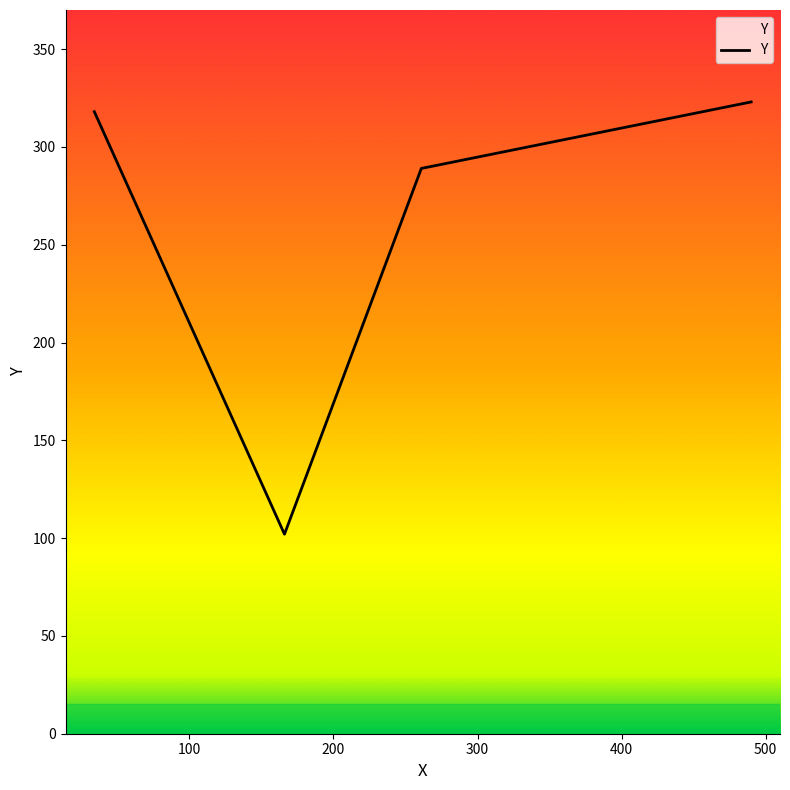

How many series are shown in this chart?

1